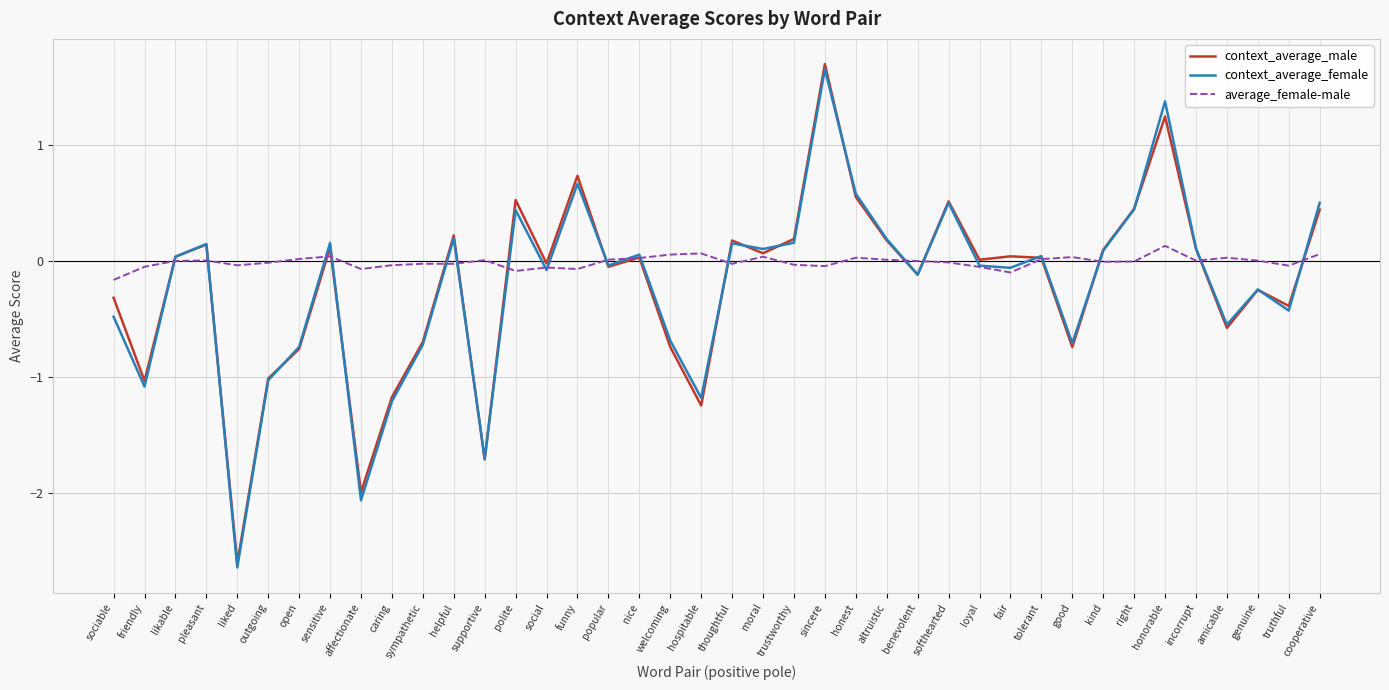

What value does the context_average_female series have at caring?

-1.2